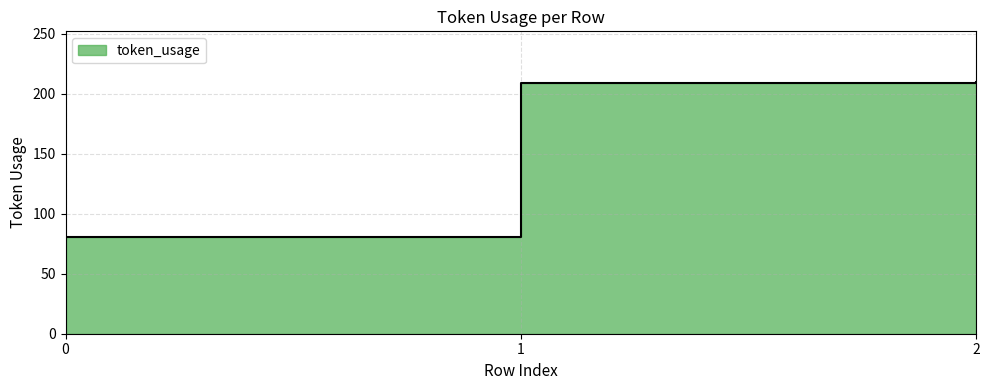

Reading left to right, transcribe all the data shown in this chart.

81	209	210